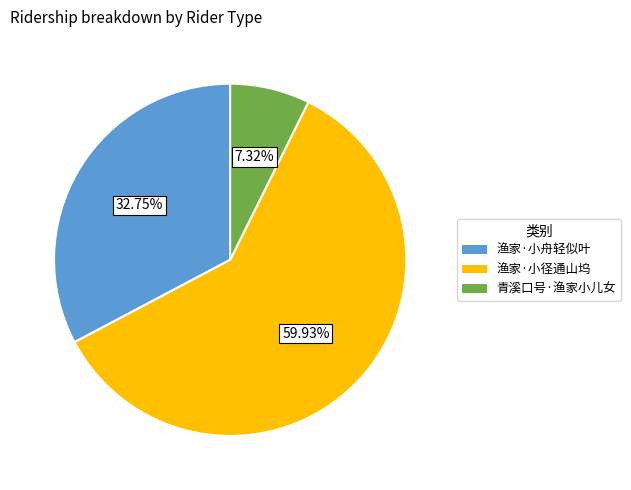

What percentage is the 渔家·小舟轻似叶 slice, to the nearest percent?

33%